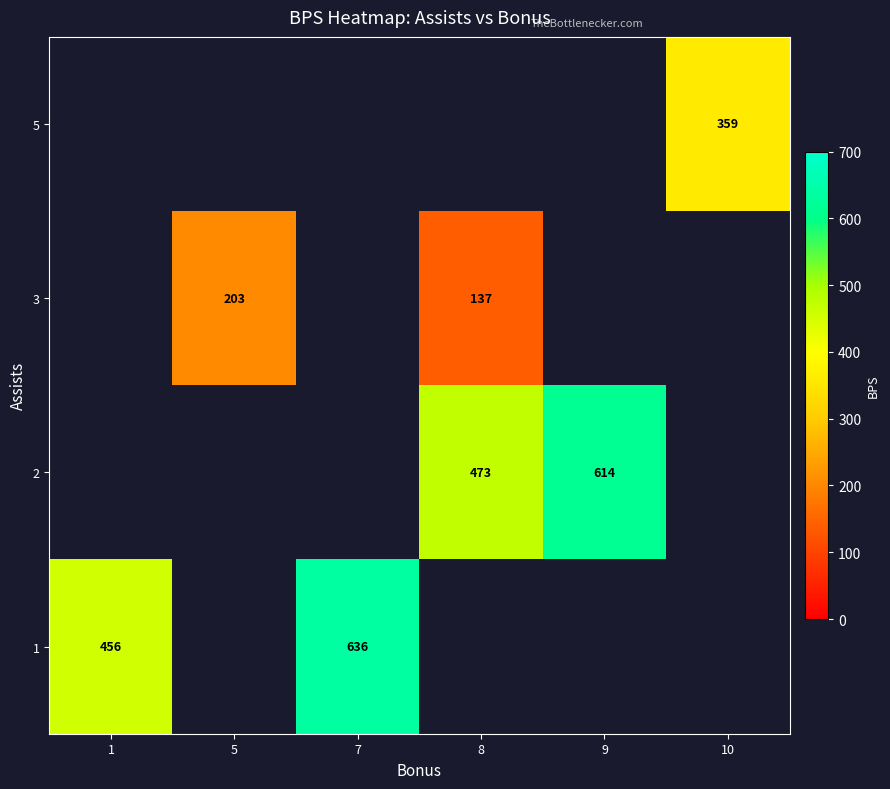

The 2 series shows 165 at 9. True or false?

False